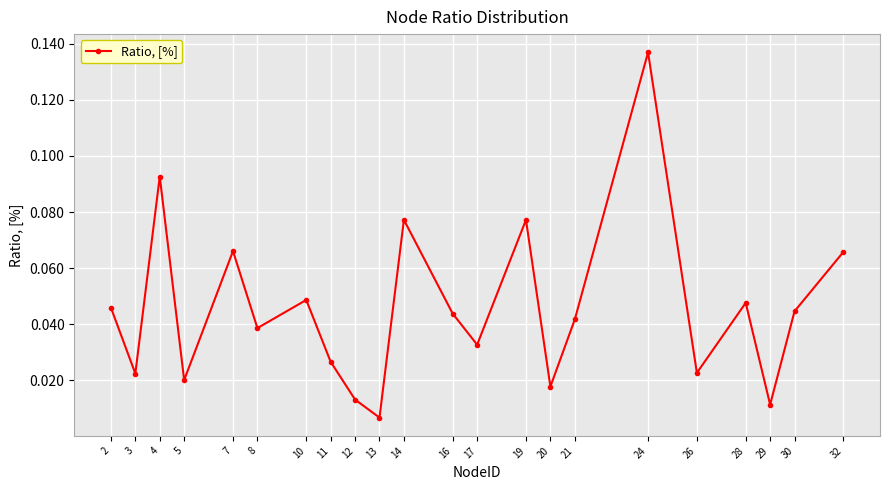

What is the sum of all values?

1.0